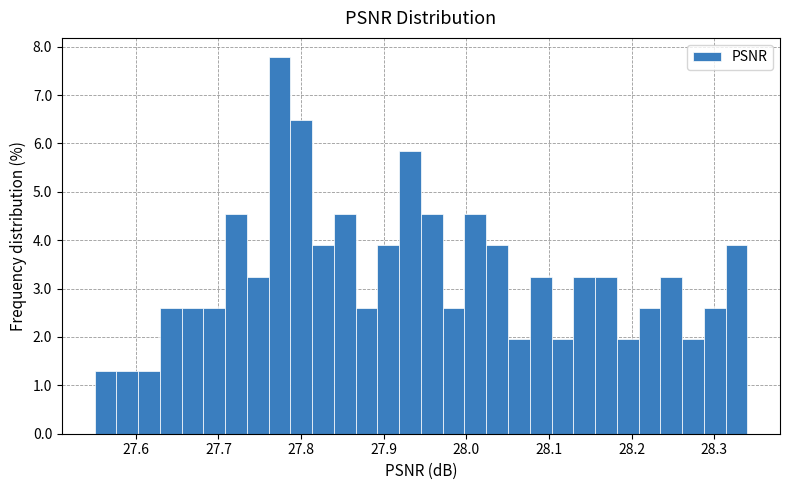

Around what value on the x-axis is the tallest bar? Give the approximate position of its centre, as read against the axis.

27.77